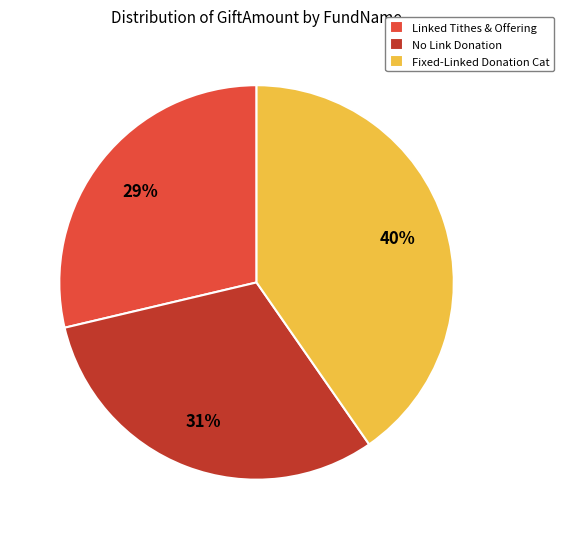

Combined, do Fixed-Linked Donation Cat and Linked Tithes & Offering account for over 50%?

Yes